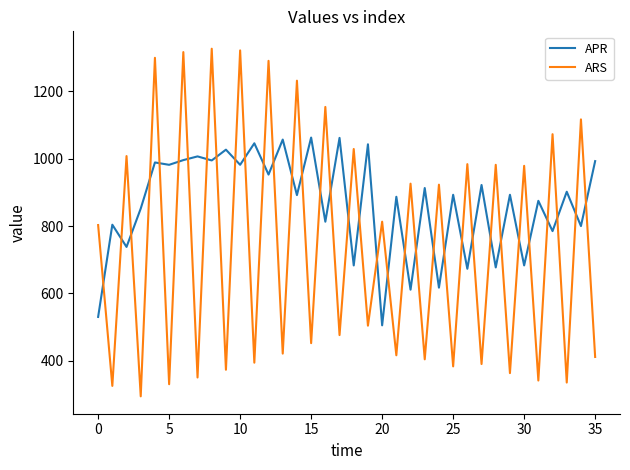

At how many categories does at least one series exceed 519?

36